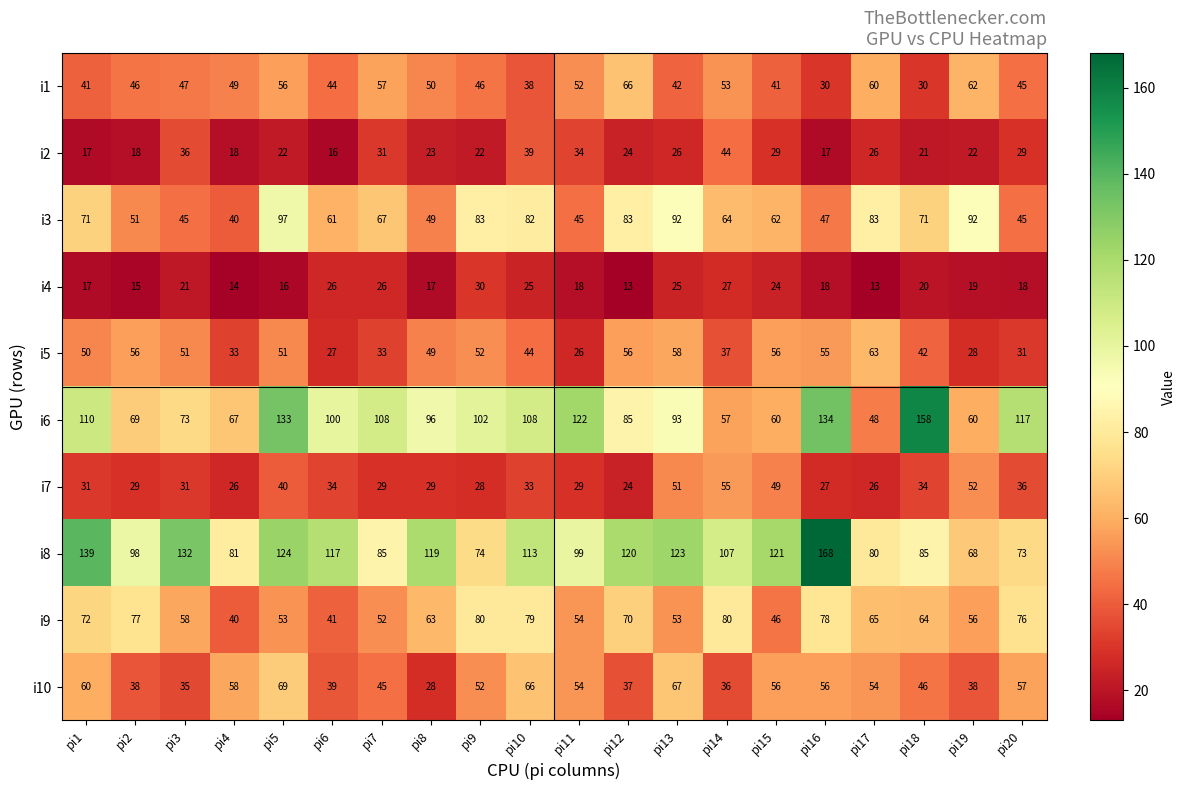

Read the i2 value at pi5, to the nearest 5.

20